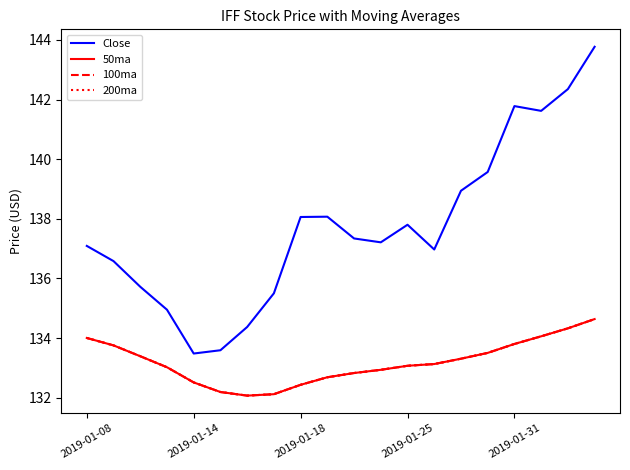

Is this an area chart (filled region under the line)?

No